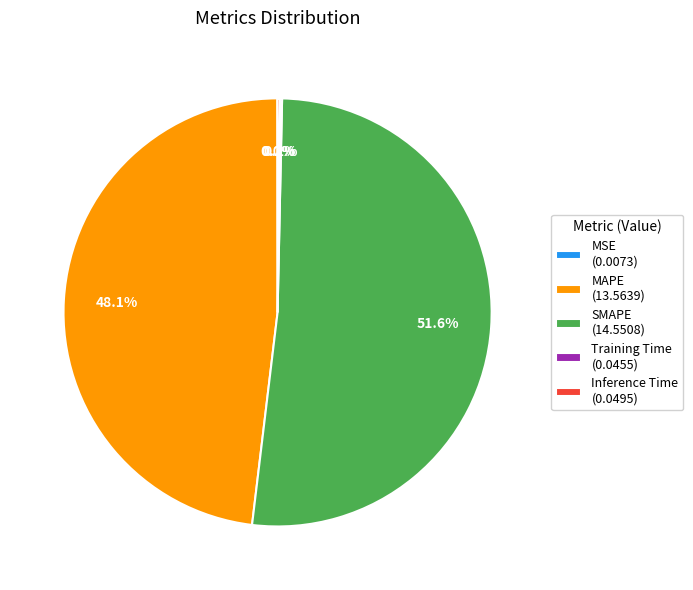

How much of the chart is everything except MAPE?

51.9%